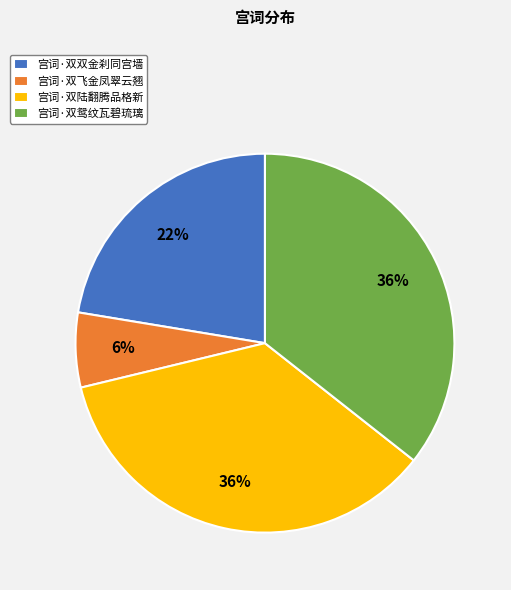

Which slice is the smallest?

宫词·双飞金凤翠云翘